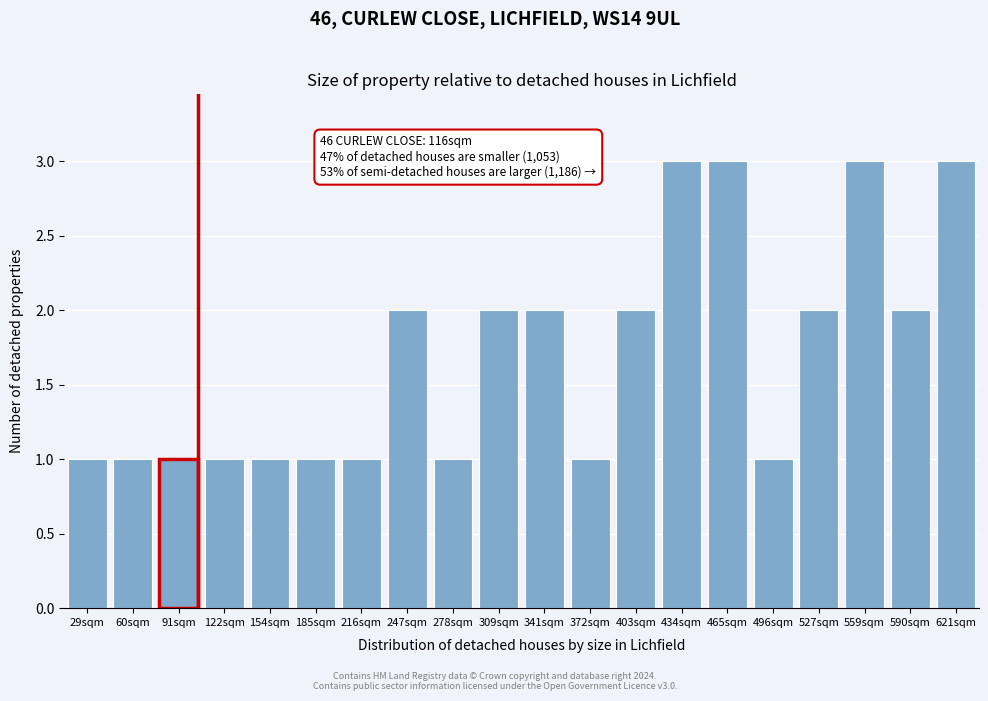

Reading left to right, list all the values displayed in this chart.

29sqm=1	60sqm=1	91sqm=1	122sqm=1	154sqm=1	185sqm=1	216sqm=1	247sqm=2	278sqm=1	309sqm=2	341sqm=2	372sqm=1	403sqm=2	434sqm=3	465sqm=3	496sqm=1	527sqm=2	559sqm=3	590sqm=2	621sqm=3